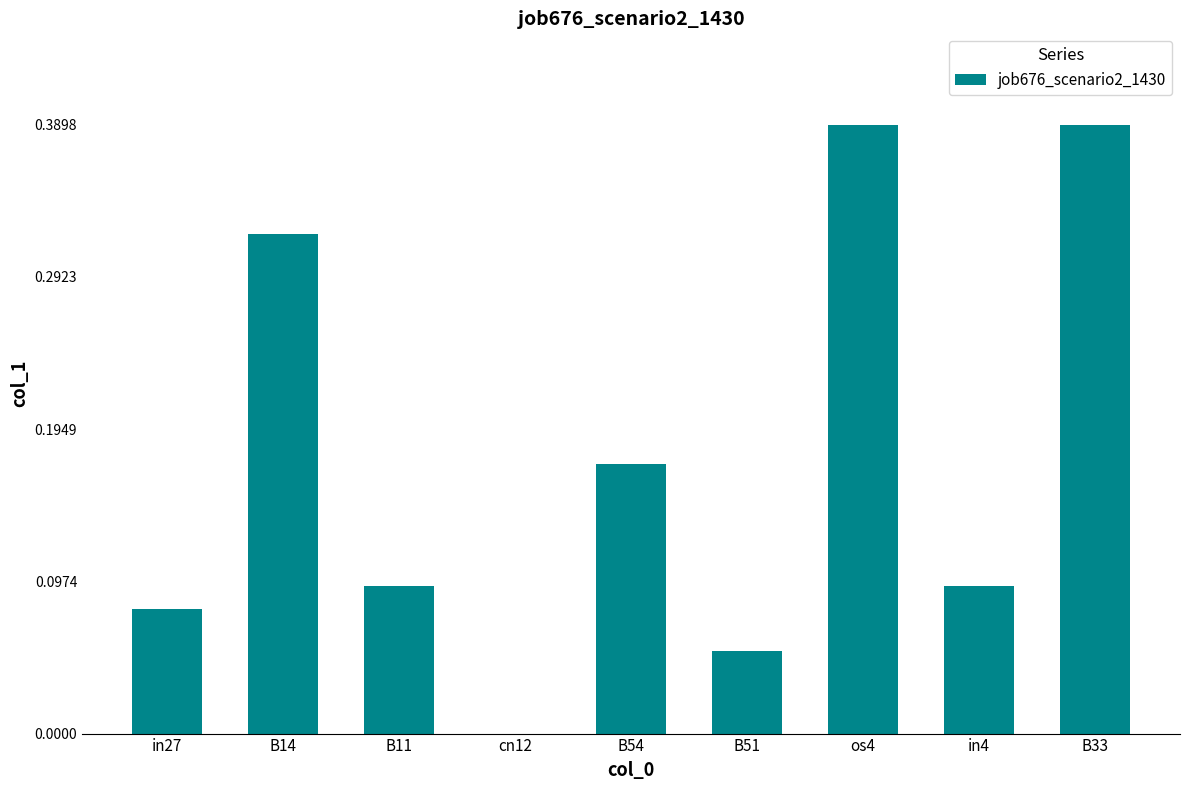

What is the sum of all values?

1.6